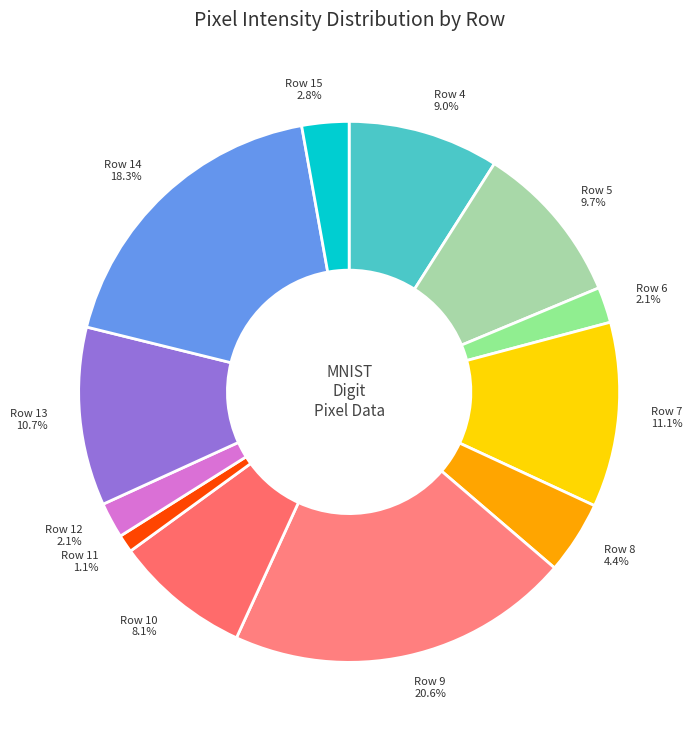

Which has a higher value, Row 13 10.7% or Row 15 2.8%?

Row 13 10.7%